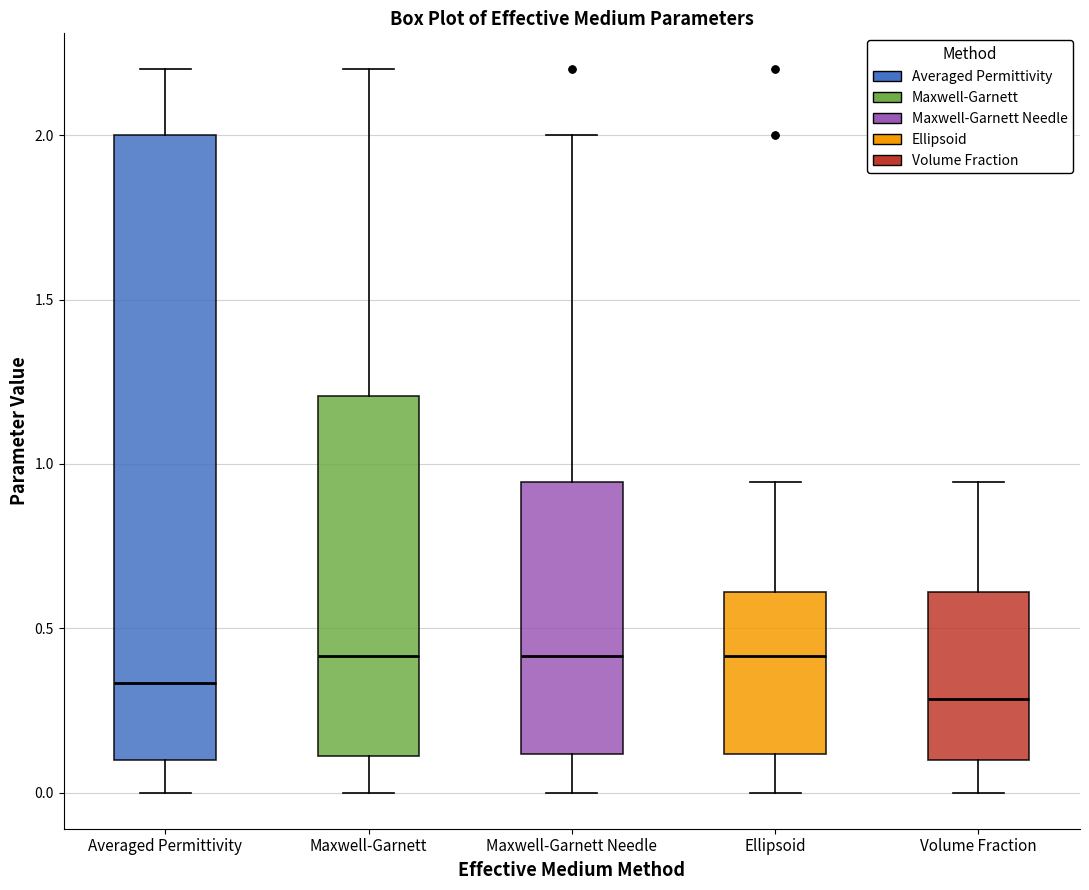

Reading left to right, read every box against the y-axis: the position of its median line, the range the box covers, and the ends of its whiskers. The values are not printed on the chart, so give them approximately, as read against the axis.

Averaged Permittivity: median 0.35, box 0.10 to 2.00, whiskers 0.00 to 2.20
Maxwell-Garnett: median 0.40, box 0.10 to 1.20, whiskers 0.00 to 2.20
Maxwell-Garnett Needle: median 0.40, box 0.10 to 0.95, whiskers 0.00 to 2.00
Ellipsoid: median 0.40, box 0.10 to 0.60, whiskers 0.00 to 0.95
Volume Fraction: median 0.30, box 0.10 to 0.60, whiskers 0.00 to 0.95